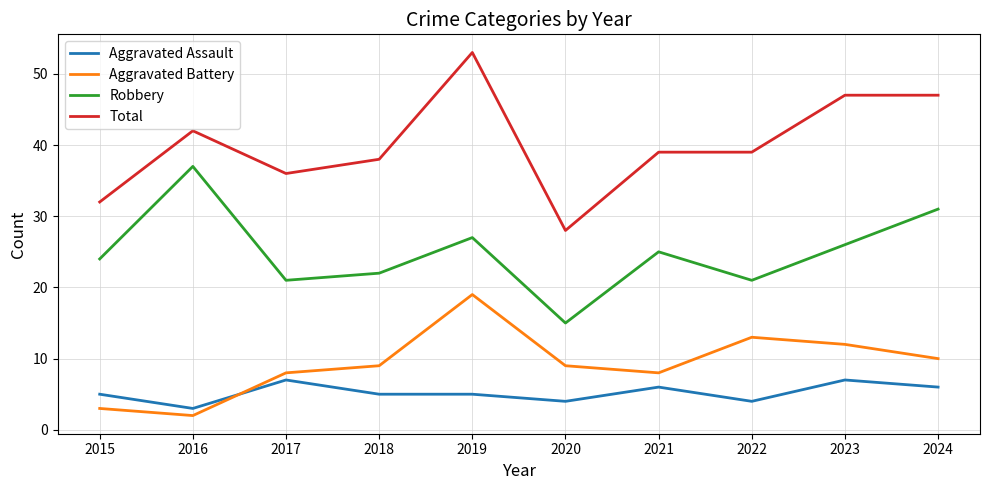

Which series changed the most between 2016 and 2024?

Aggravated Battery